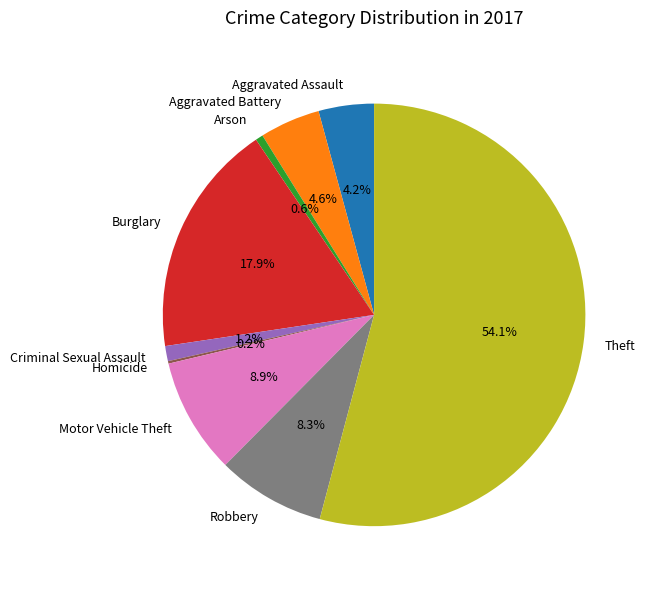

To the nearest percent, what portion does Arson represent?

1%